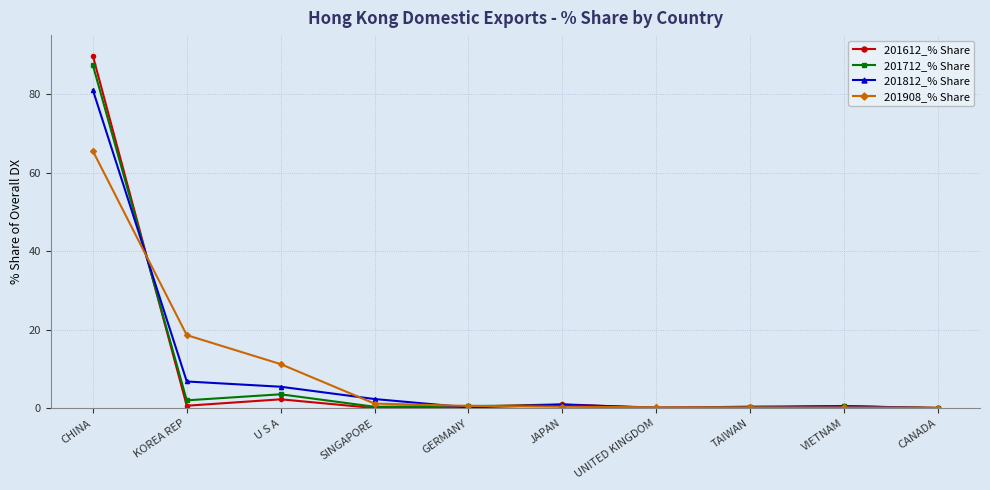

Is the value of 201812_% Share at KOREA REP greater than the value of 201712_% Share at JAPAN?

Yes